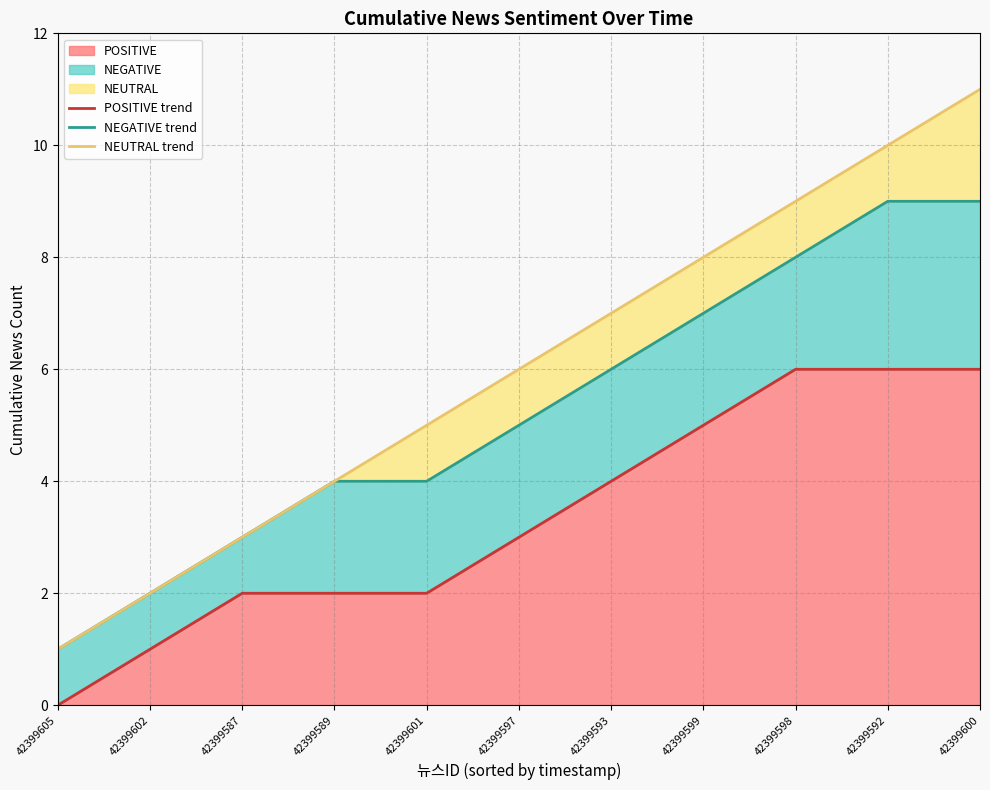

True or false: NEUTRAL trend and NEGATIVE trend intersect in this chart.

False